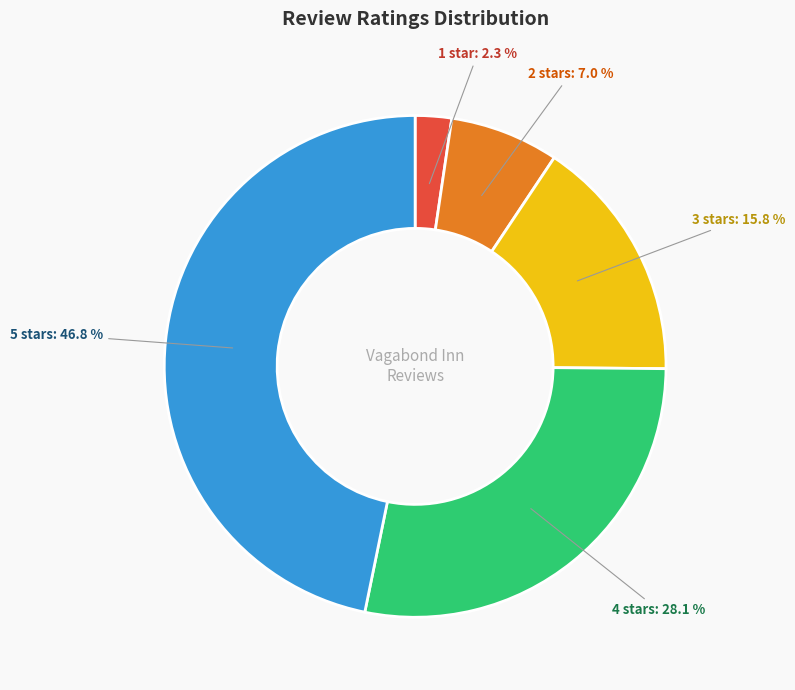

Which has a higher value, 2 stars or 3 stars?

3 stars